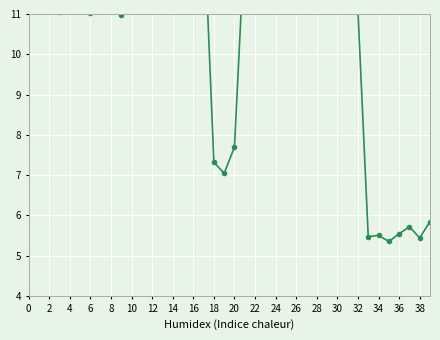

Which has a higher value, 23 or 32?

23